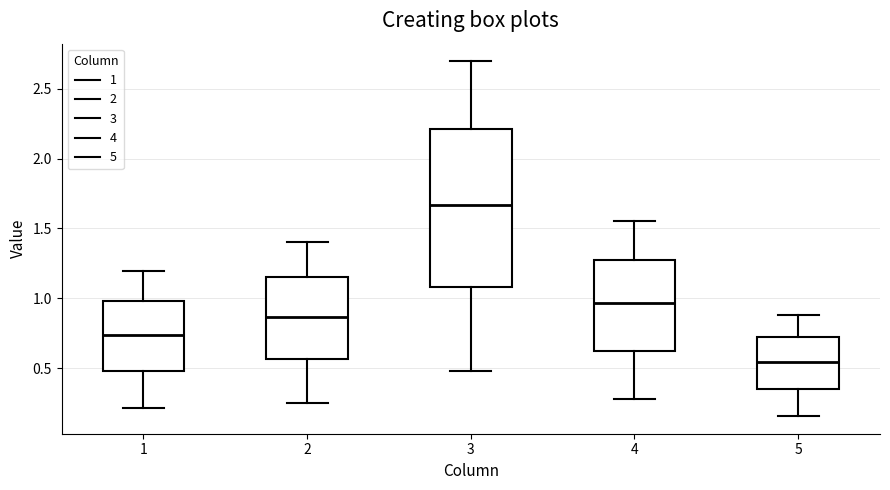

Where does the median line of the box at x = 3 sit on the y-axis? The values are not printed on the chart, so give them approximately, as read against the axis.

1.65